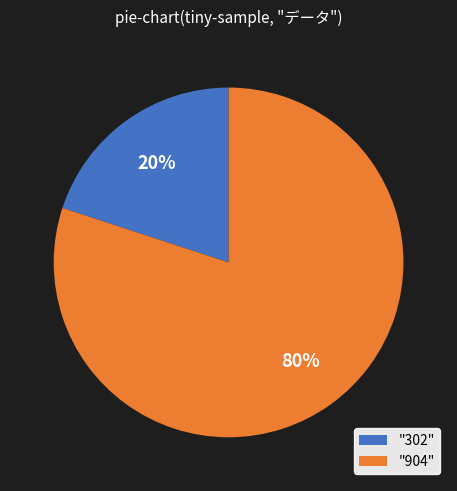

Rank the categories by value from lowest to highest.

"302", "904"